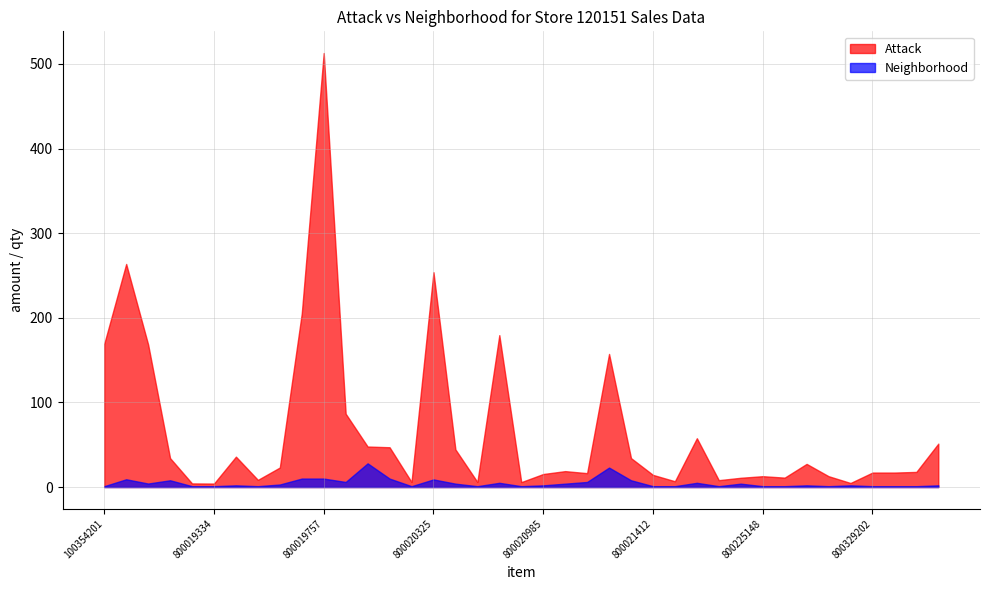

What is the sum of the Neighborhood values at 800019388 and 800019752?

12.0